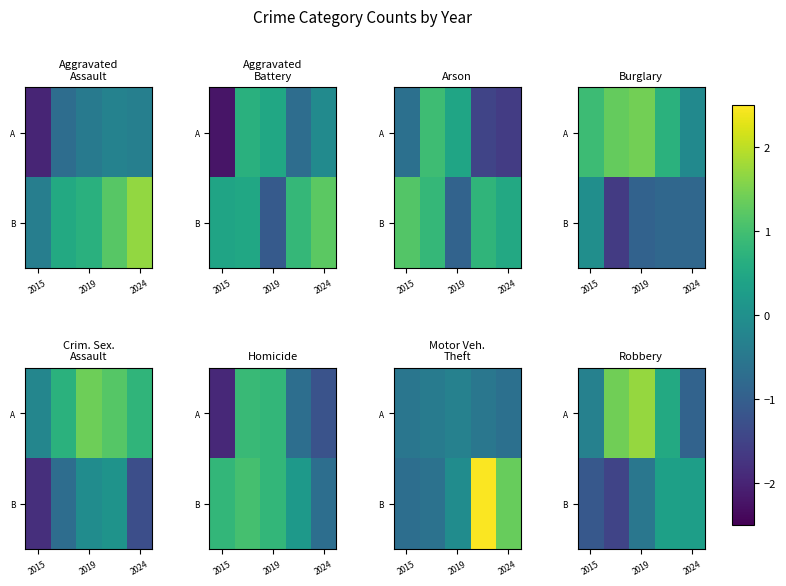

How many values in the A series exceed 0?

3